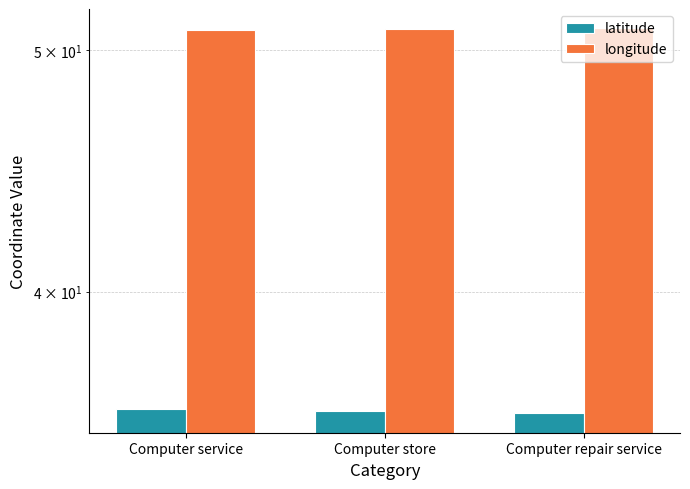

At which category is the sum across all series the highest?

Computer service